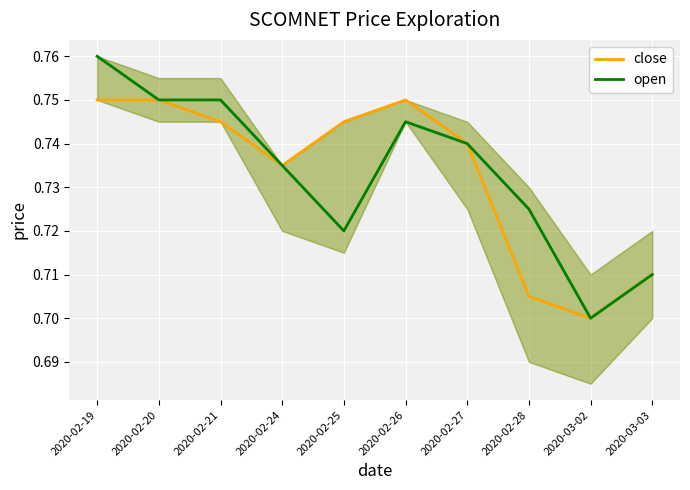

What position from the left is 2020-02-19?

1